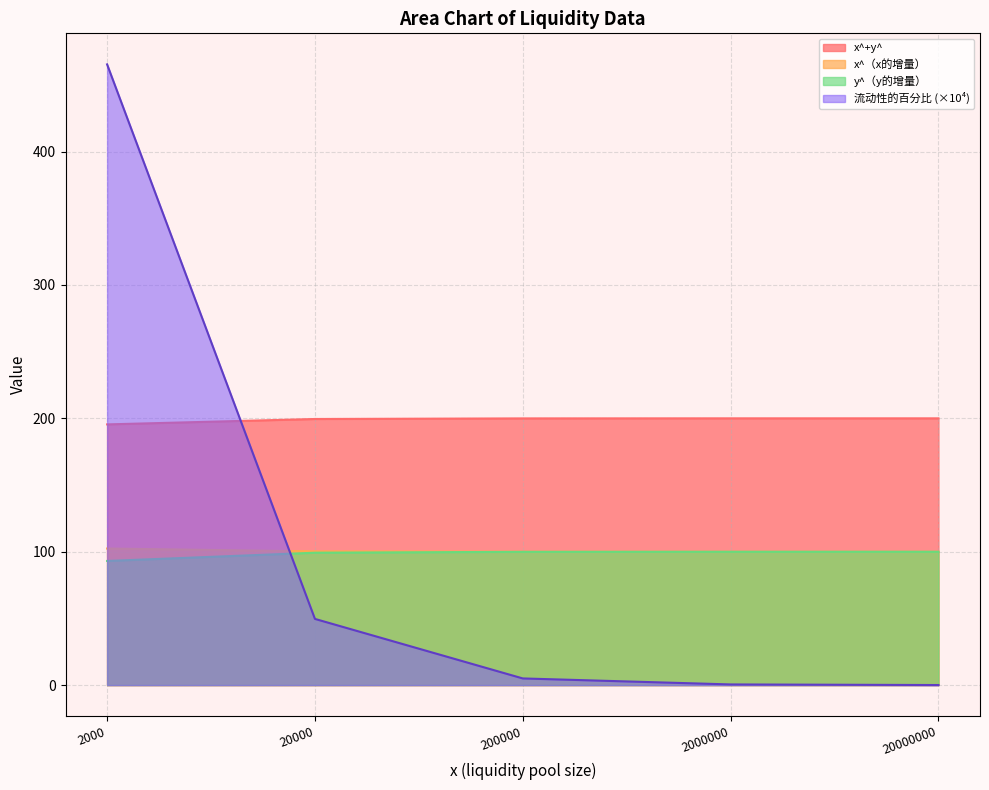

Which series ends up on top after the final intersection of x^（x的增量） and 流动性的百分比?

x^（x的增量）